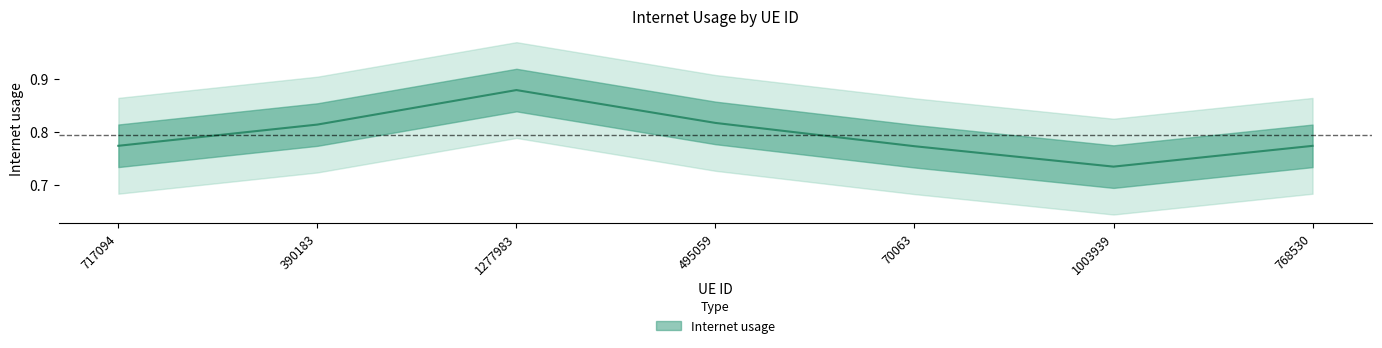

What is the maximum value shown in the chart?

0.9